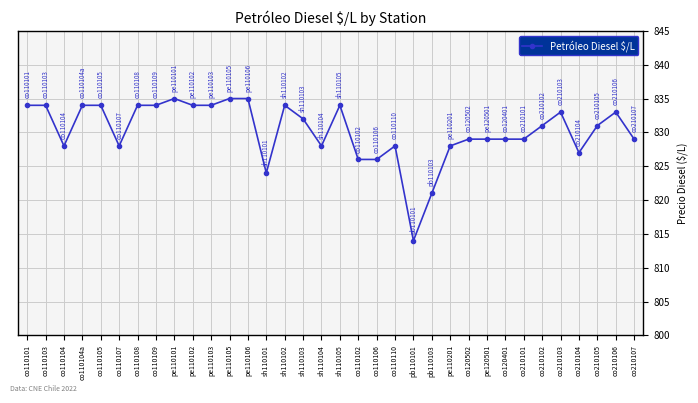

Where is the first local minimum?

co110104